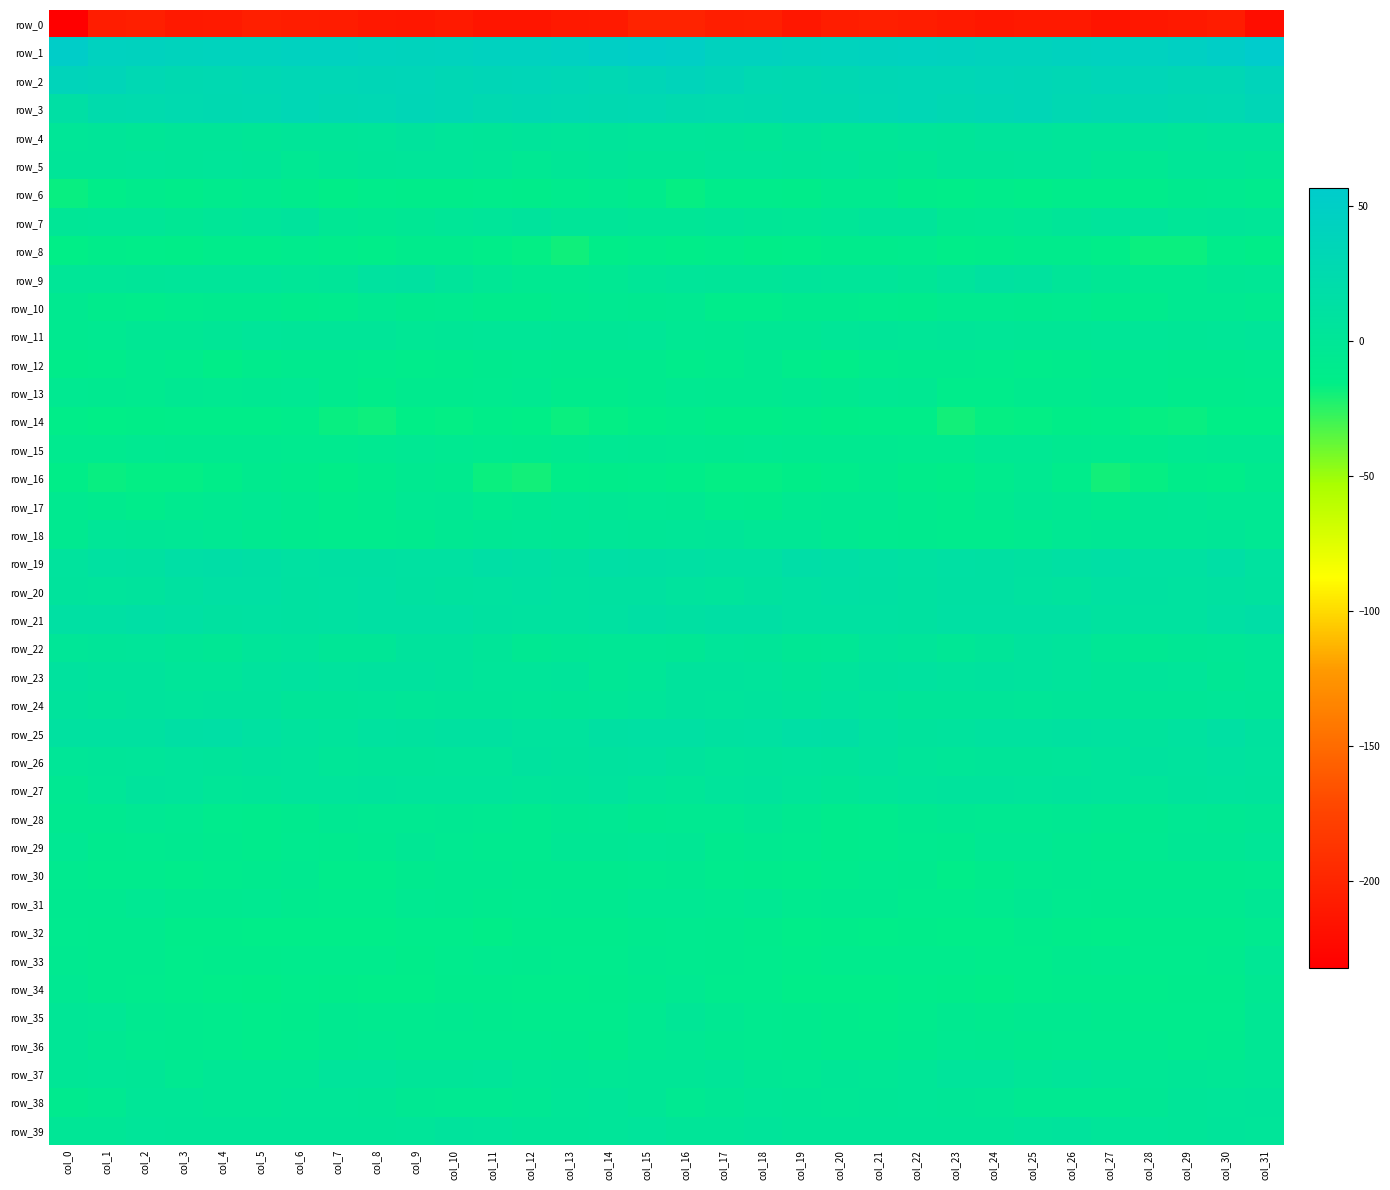

List the series in order of their peak value, lowest first.

row_0, row_14, row_8, row_6, row_32, row_12, row_30, row_16, row_10, row_34, row_13, row_15, row_28, row_31, row_33, row_17, row_36, row_35, row_29, row_18, row_11, row_5, row_38, row_37, row_4, row_7, row_39, row_24, row_22, row_27, row_26, row_23, row_9, row_20, row_25, row_21, row_19, row_3, row_2, row_1